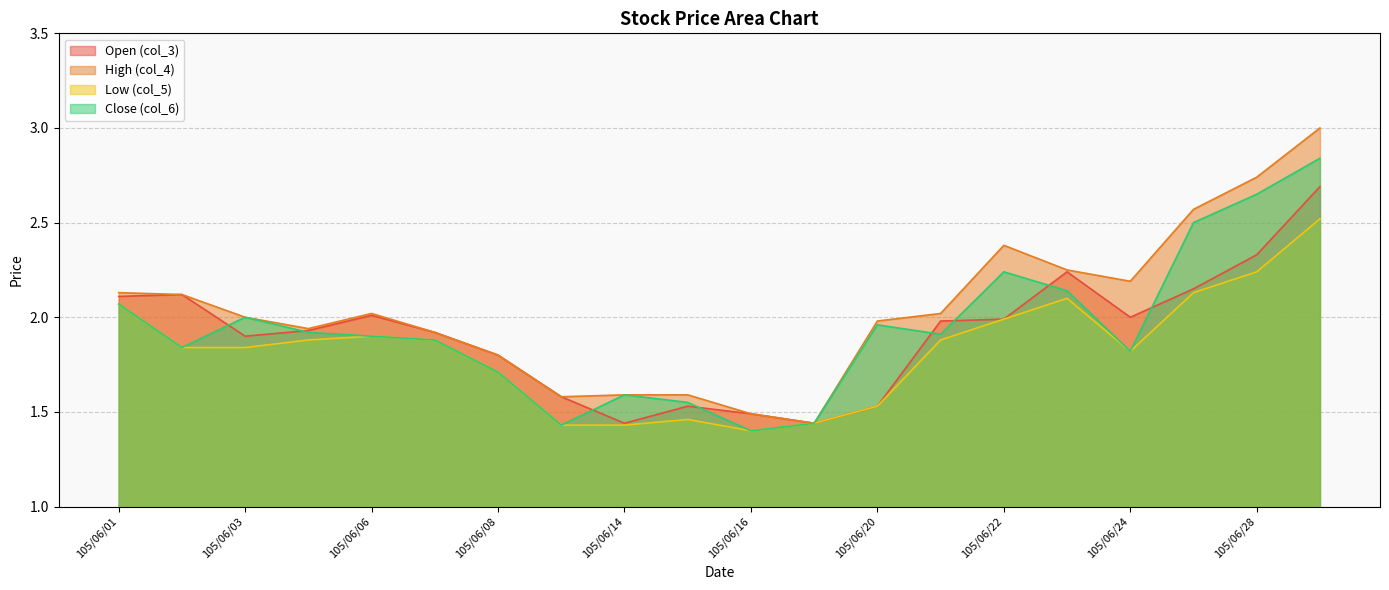

Which label corresponds to the largest value in the chart?

105/06/29